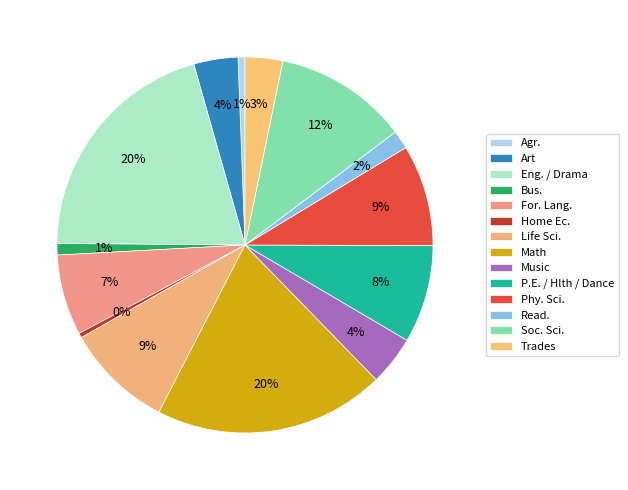

Is Bus. the majority of the pie?

No